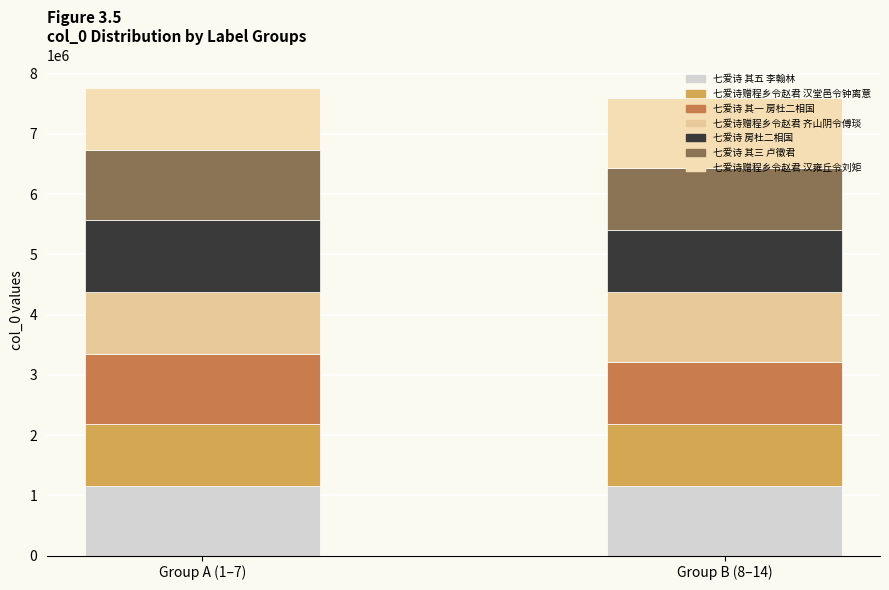

What is the smallest value displayed?

1028508